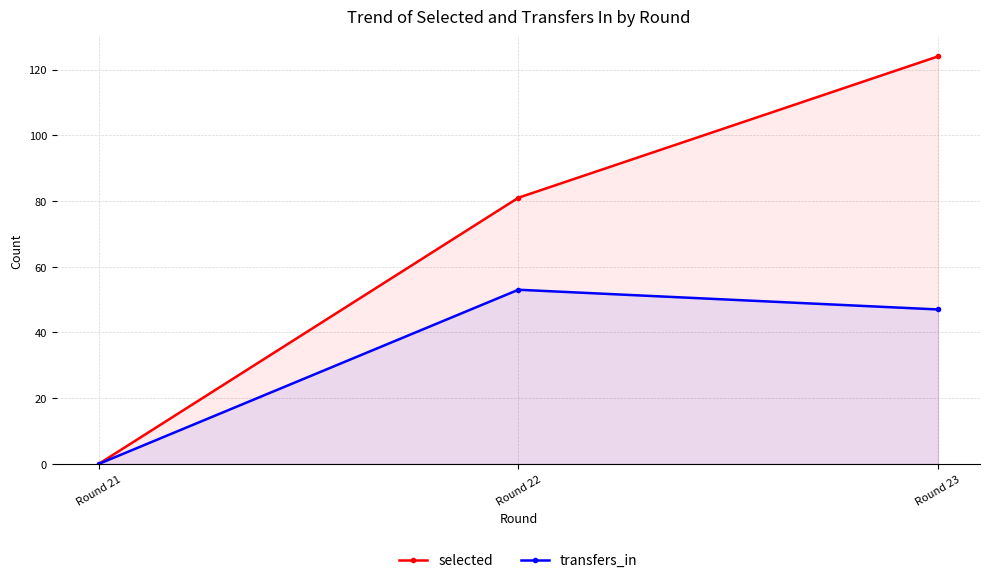

The transfers_in series shows 81 at Round 22. True or false?

False